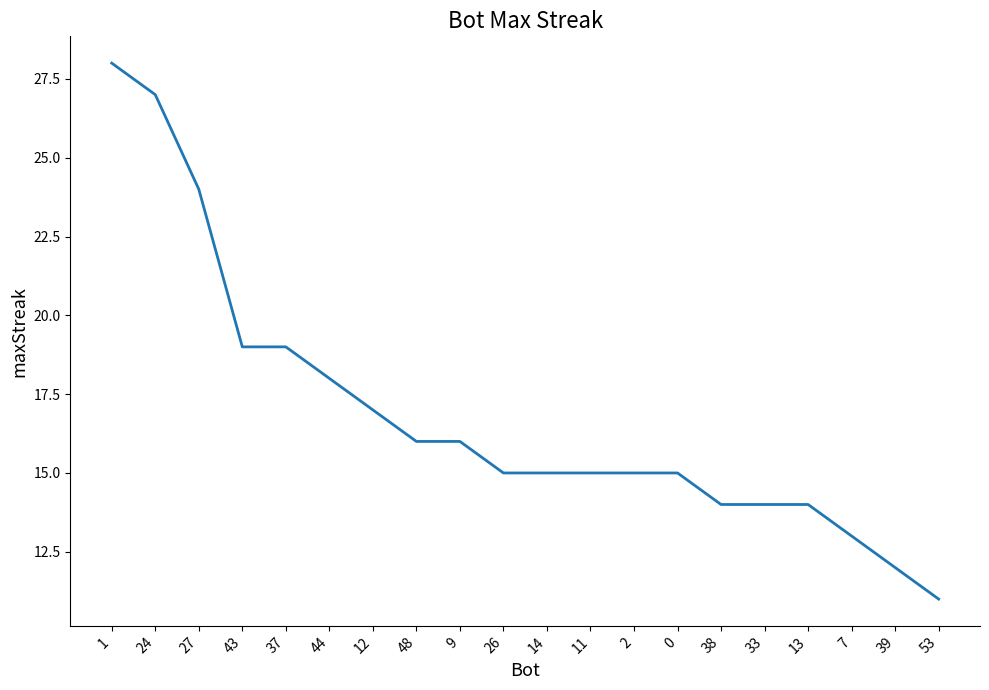

Read the value at 2, to the nearest 5.

15